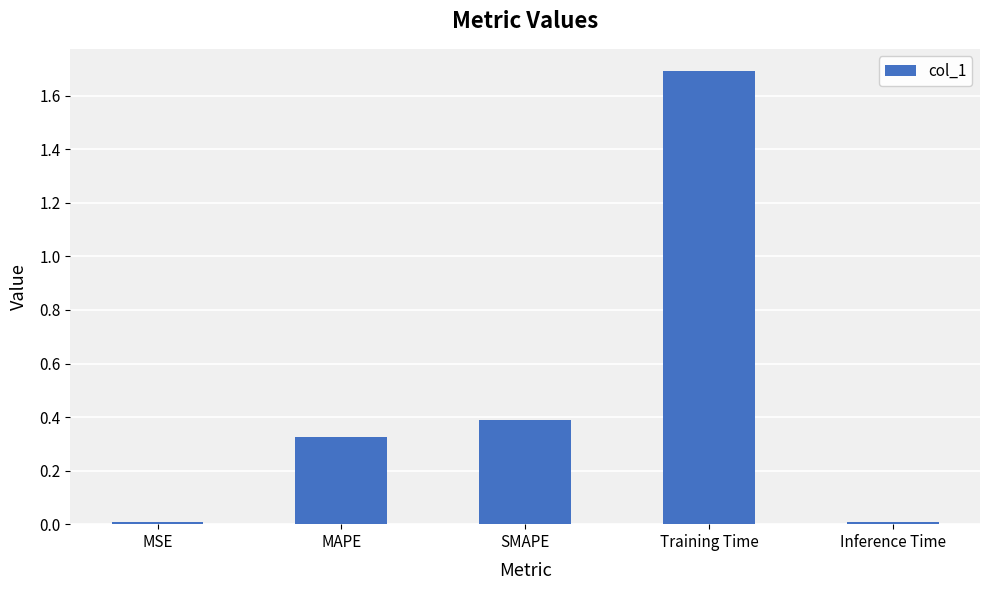

Is it true that the value at Training Time is 0.9?

False